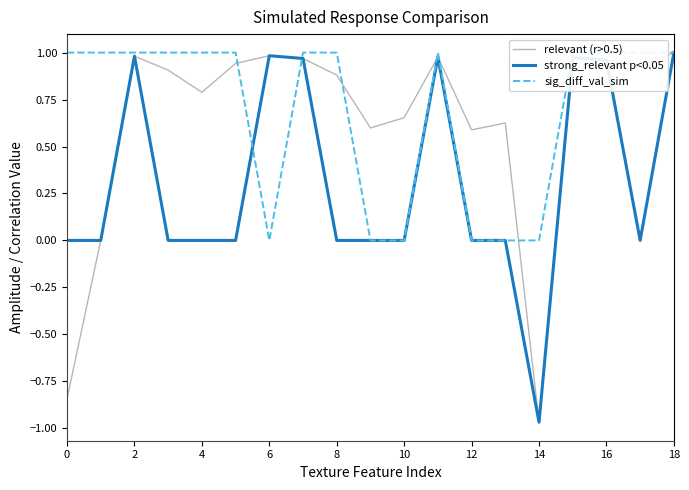

Reading left to right, transcribe all the data shown in this chart.

relevant (r>0.5): -0.8	0.0	1.0	0.9	0.8	0.9	1.0	1.0	0.9	0.6	0.7	1.0	0.6	0.6	-1.0	1.0	1.0	0.9	1.0
strong_relevant p<0.05: 0.0	0.0	1.0	0.0	0.0	0.0	1.0	1.0	0.0	0.0	0.0	1.0	0.0	0.0	-1.0	1.0	1.0	0.0	1.0
sig_diff_val_sim: 1.0	1.0	1.0	1.0	1.0	1.0	0.0	1.0	1.0	0.0	0.0	1.0	0.0	0.0	0.0	1.0	1.0	1.0	1.0